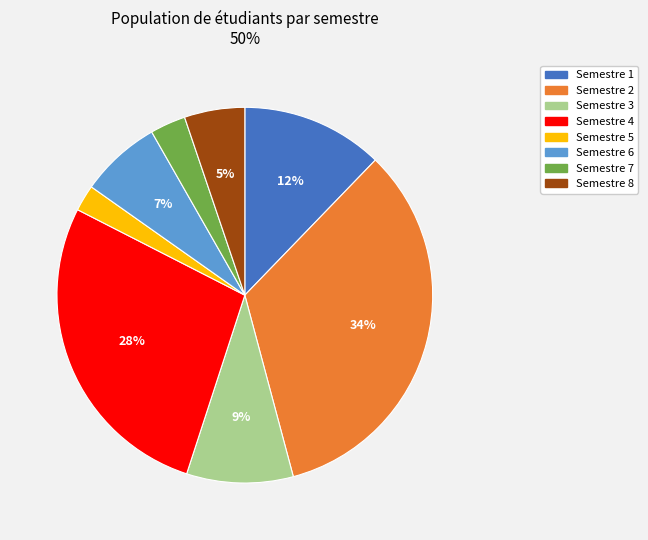

To the nearest percent, what is the average slice percentage?

12%